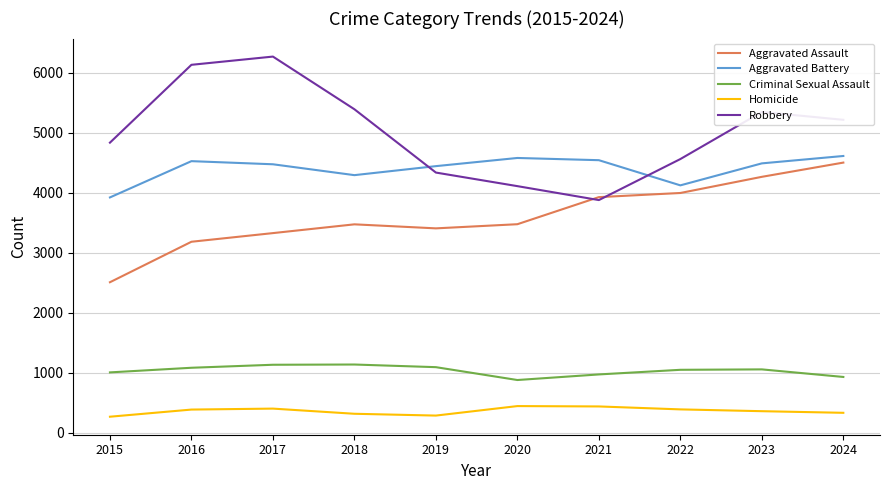

Is the value of Robbery at 2019 greater than the value of Aggravated Battery at 2021?

No